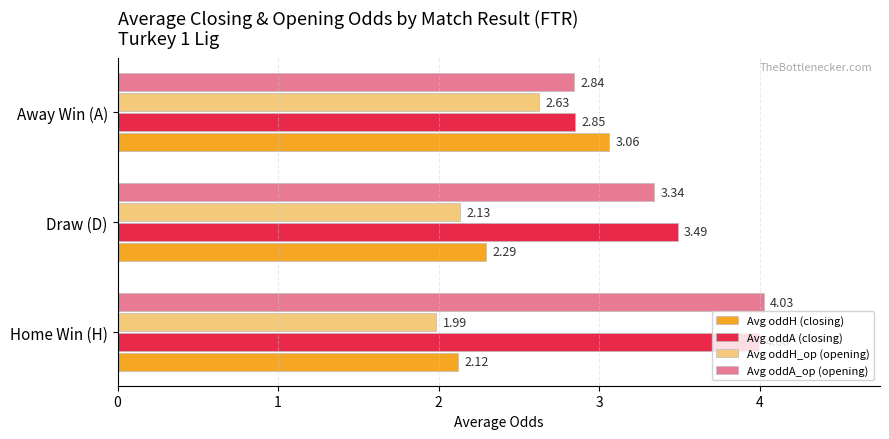

What is the spread (max minus min) of values at Draw (D)?

1.4